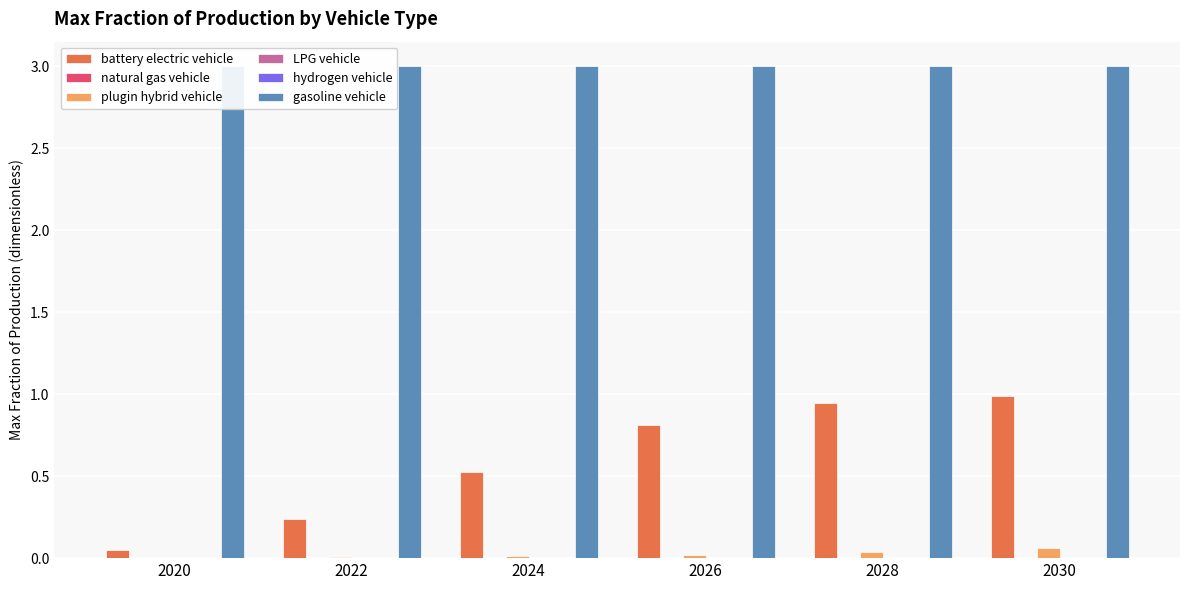

Which series has the largest total across all categories?

gasoline vehicle